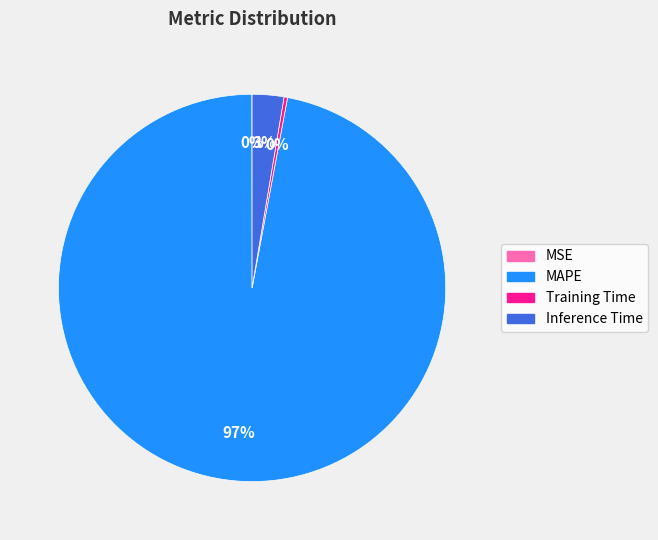

True or false: MAPE accounts for 83% of the total.

False